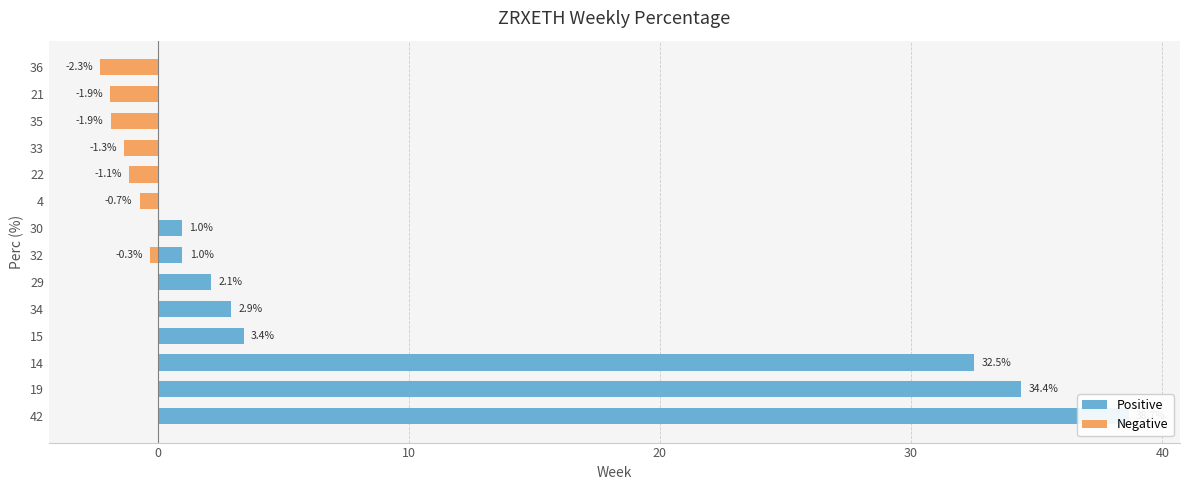

What is the sum of all values?

106.5